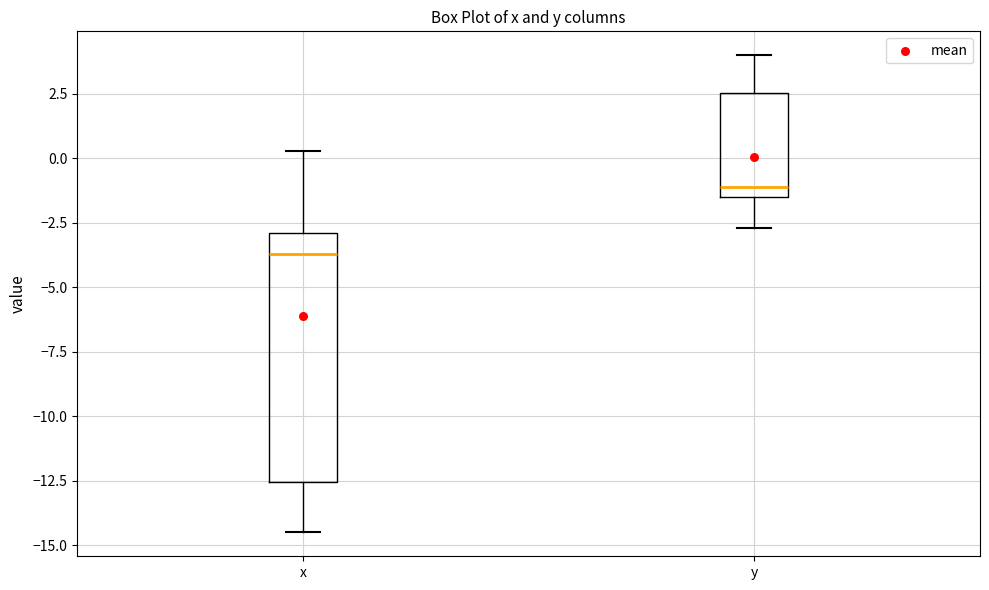

Reading left to right, read every box against the y-axis: the position of its median line, the range the box covers, and the ends of its whiskers. The values are not printed on the chart, so give them approximately, as read against the axis.

x: median -3.5, box -12.5 to -3.0, whiskers -14.5 to 0.5
y: median -1.0, box -1.5 to 2.5, whiskers -2.5 to 4.0